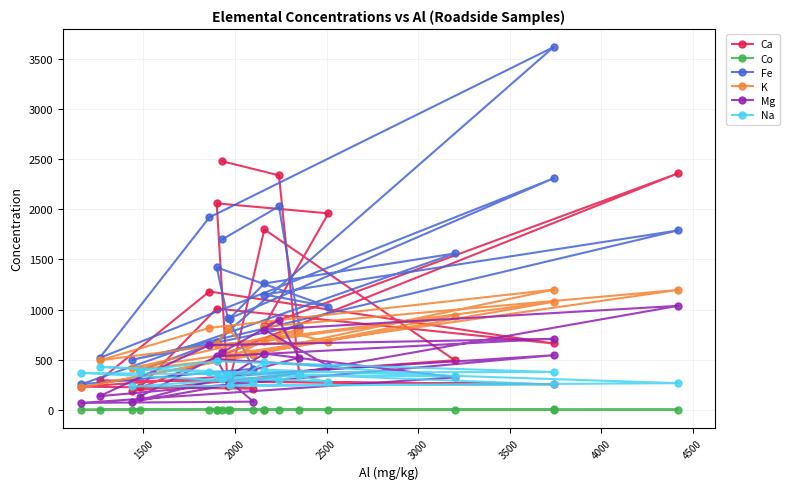

True or false: Mg and Fe intersect in this chart.

False